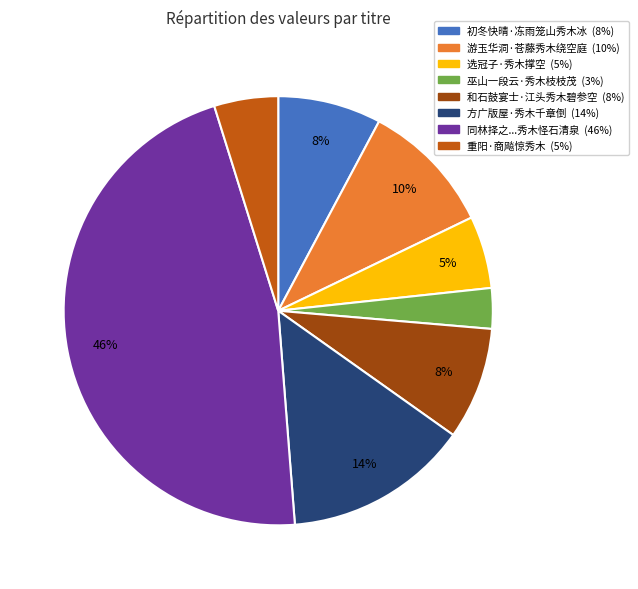

Is there a majority slice in this chart?

No